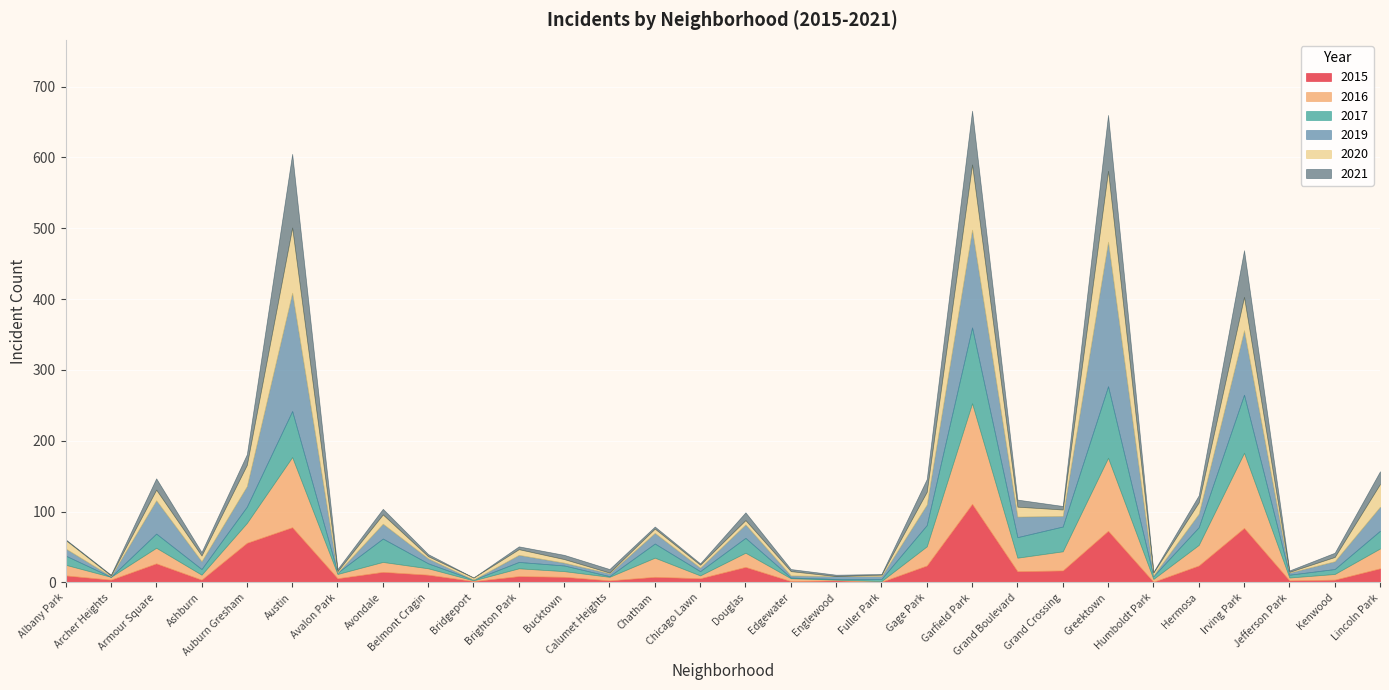

Where does the 2020 series first go above 8?

Albany Park